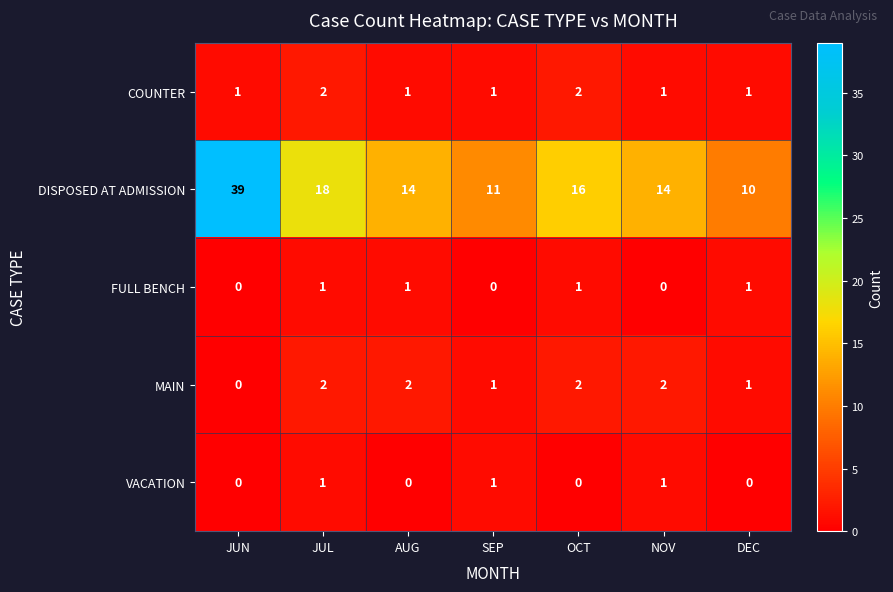

What is the spread (max minus min) of values at JUL?

17